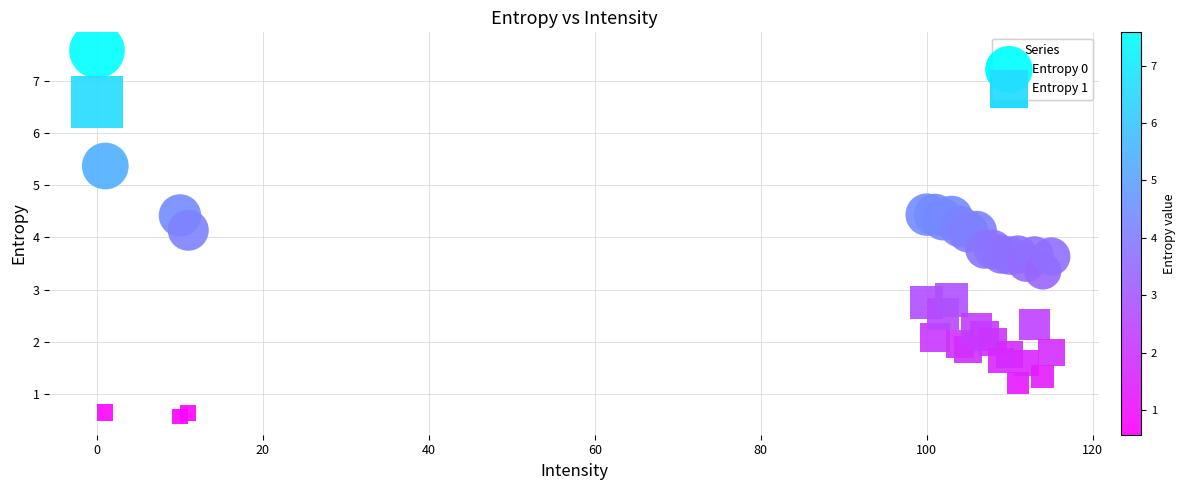

What are all the series names shown in the legend?

Entropy 0, Entropy 1